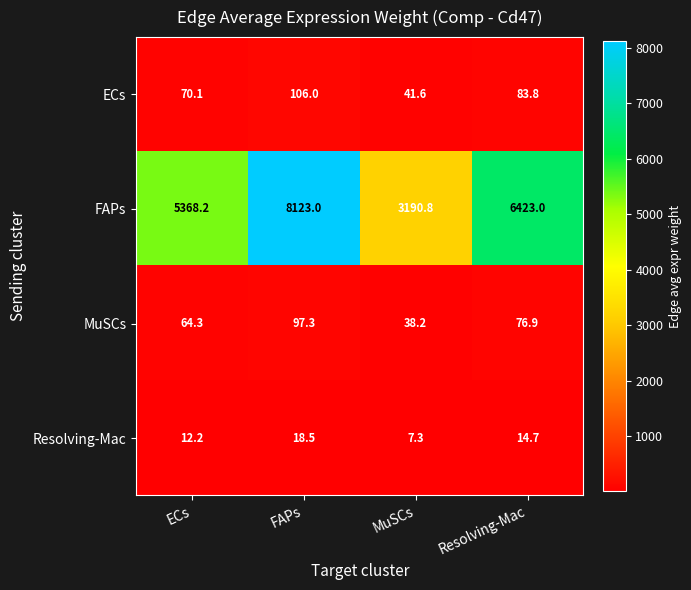

At ECs, list the series in order from smallest to largest.

Resolving-Mac, MuSCs, ECs, FAPs